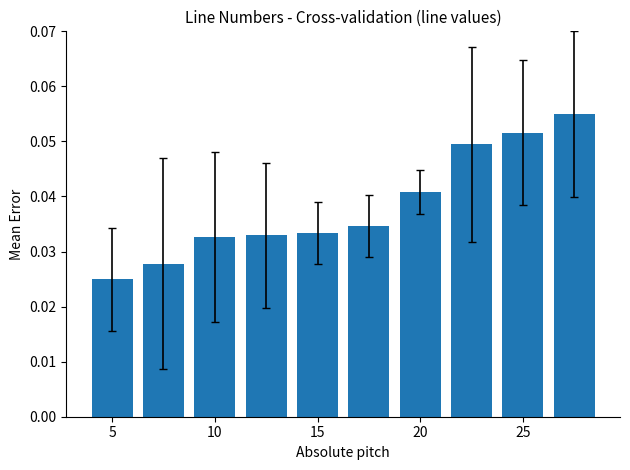

How many distinct data groups are displayed?

1